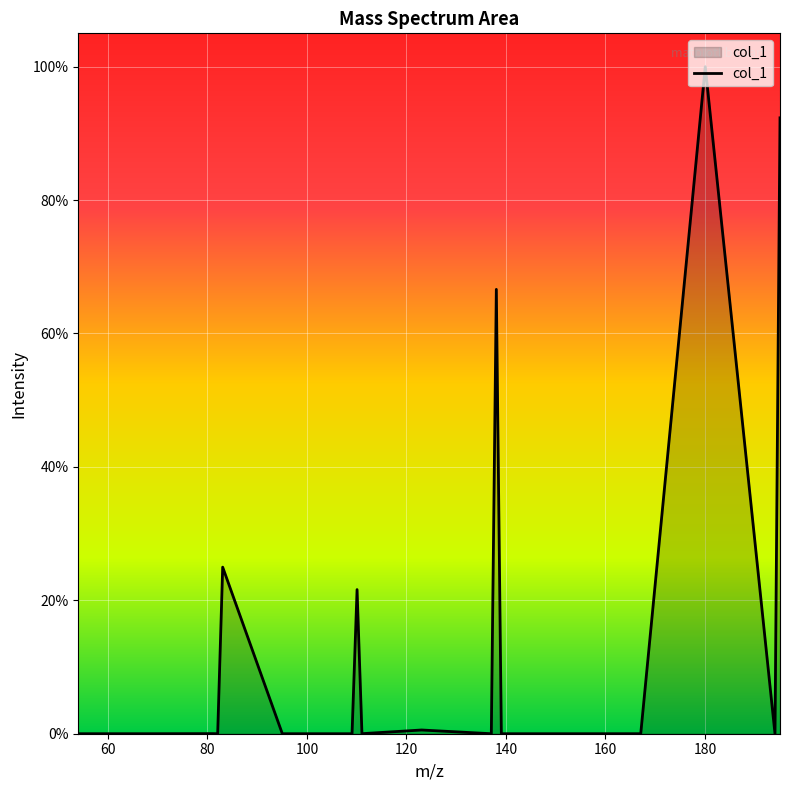

Does the chart display data point markers on the line(s)?

No